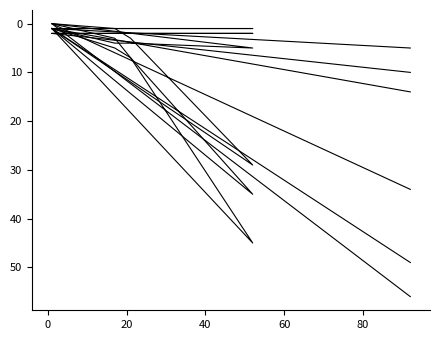

Rank the series by their maximum value, from lowest to highest.

FCLI, DCNT, Fail, Pass, FCNT, TC Pass